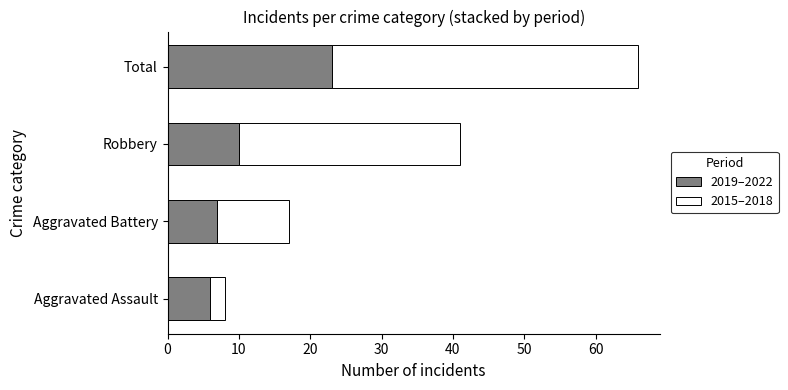

Read the 2019–2022 value at Aggravated Battery, to the nearest 5.

5